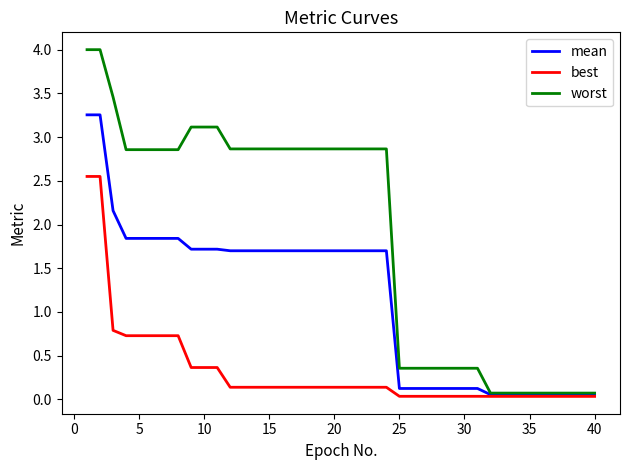

Which series has the largest range (max minus min)?

worst